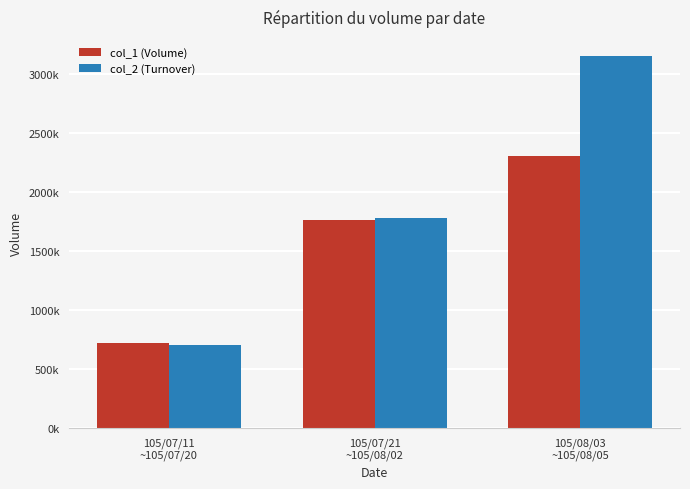

At 105/07/11
~105/07/20, list the series in order from smallest to largest.

col_2 (Turnover), col_1 (Volume)